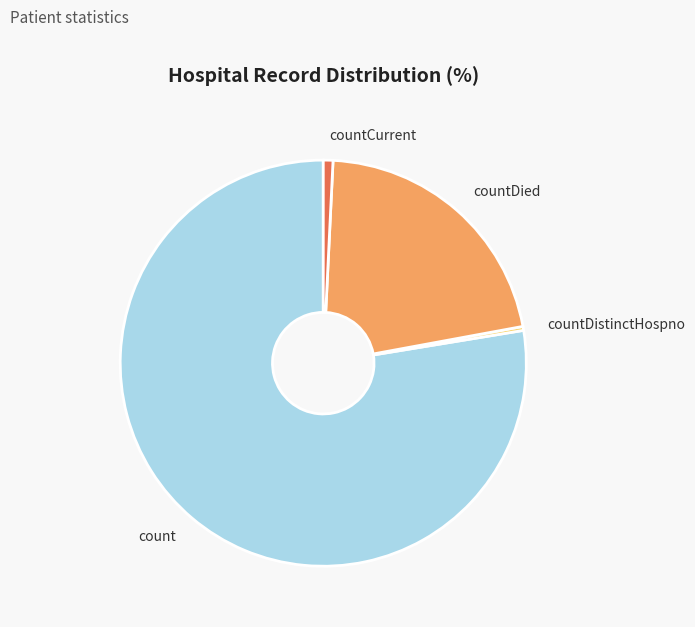

The countDistinctHospno slice represents 0% of the pie. True or false?

True